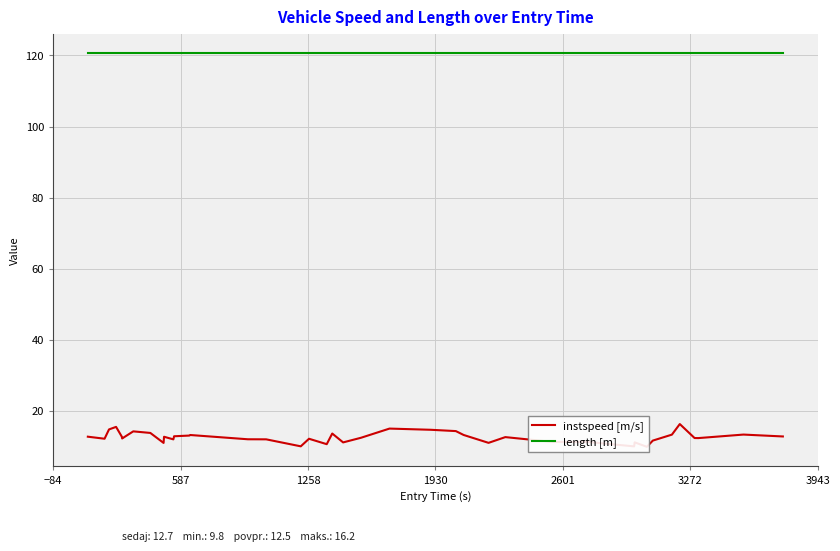

Is the value of length [m] at 12 greater than the value of instspeed [m/s] at 33?

Yes